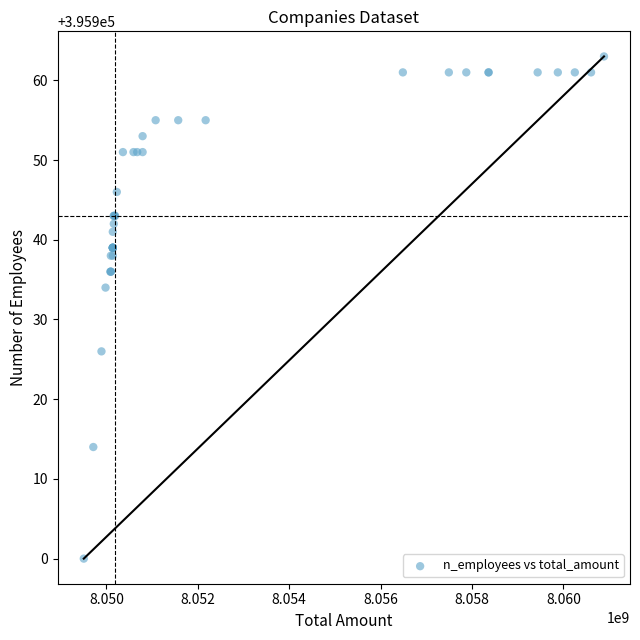

What Y value in the scatter plot is closest to 395931?

395934